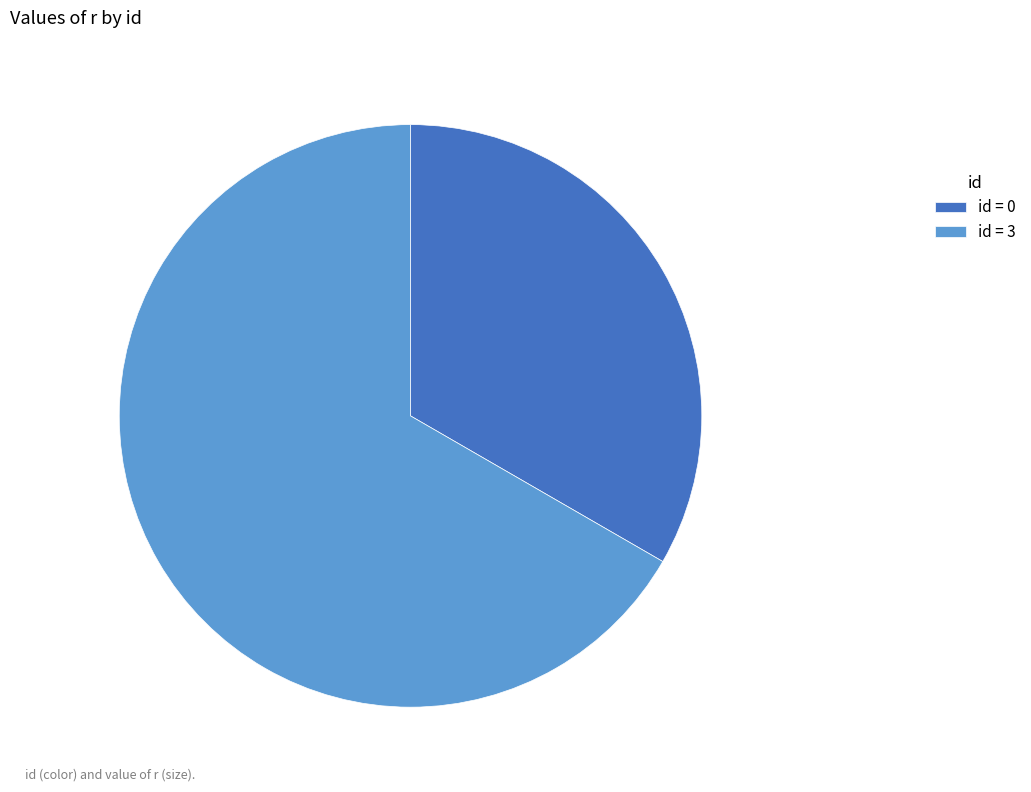

The id = 3 slice represents 67% of the pie. True or false?

True